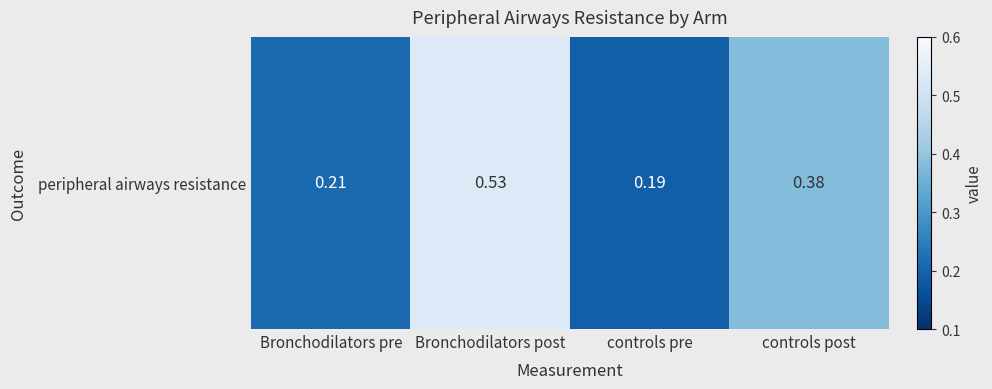

Which category has the highest value across all series?

Bronchodilators post